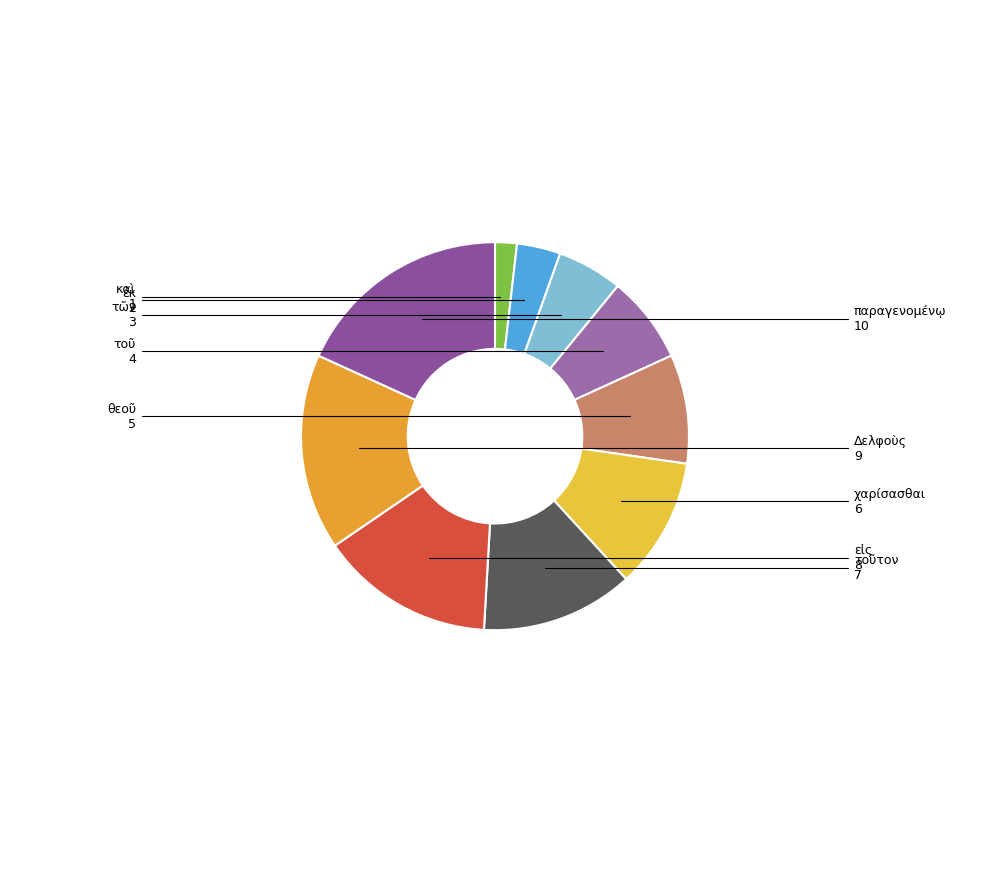

Do καὶ and ἐκ together represent more than half of the pie?

No